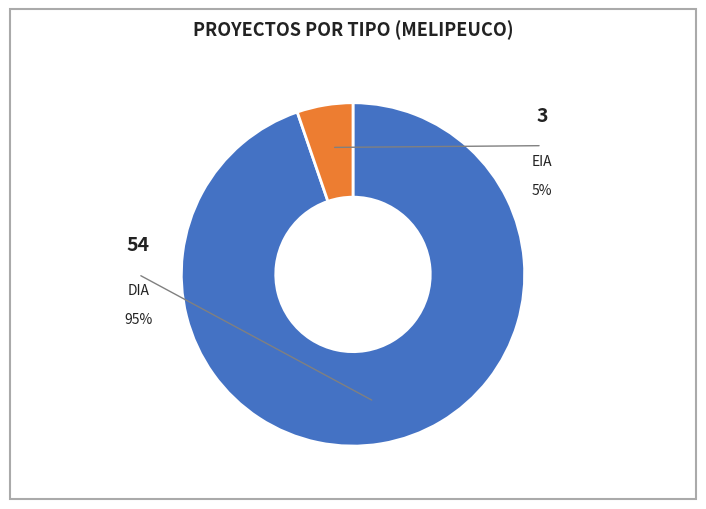

Does any single category account for the majority?

Yes